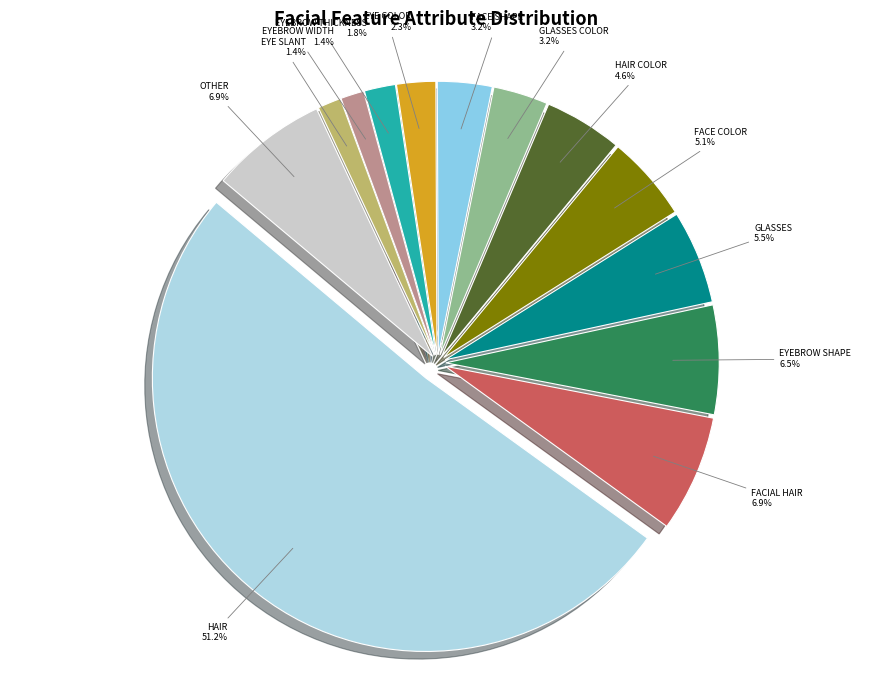

To the nearest percent, what percentage of the pie is eye_slant?

1%